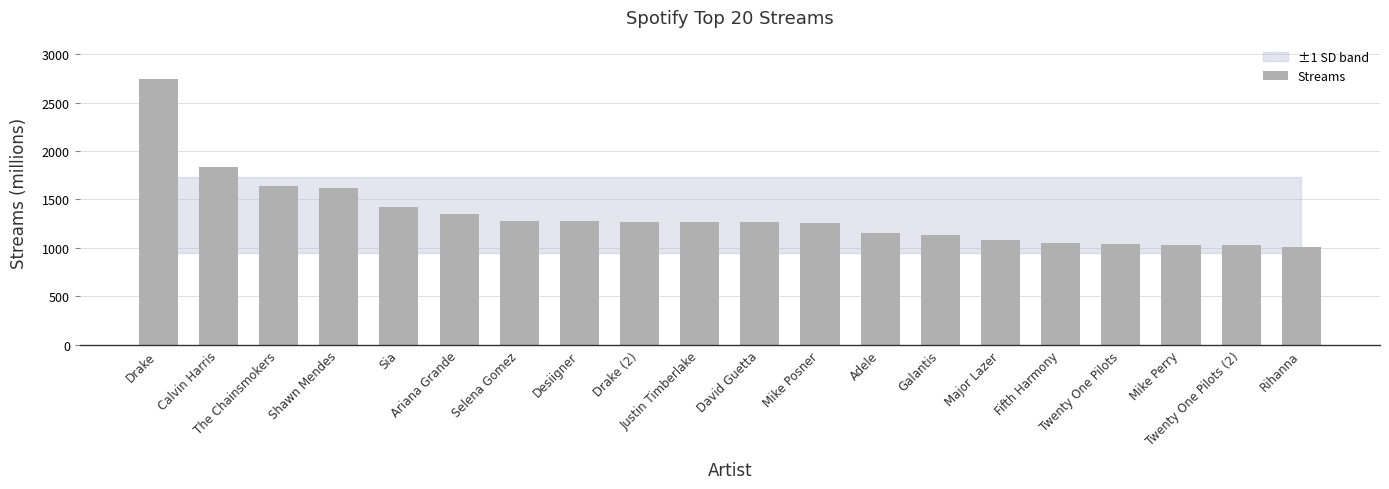

At which category does the chart reach its peak across all series?

Drake